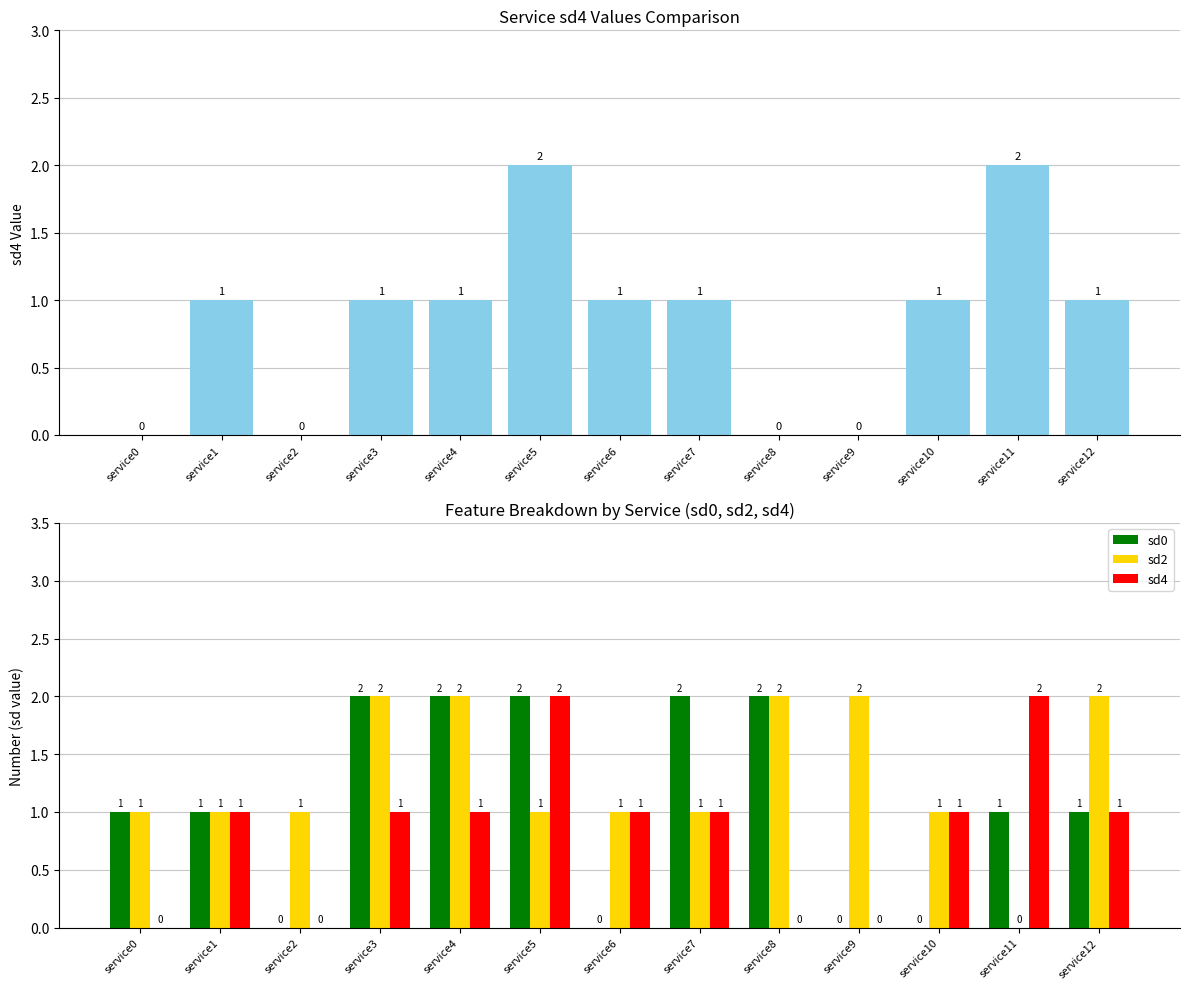

How many values in sd0 are above zero?

9